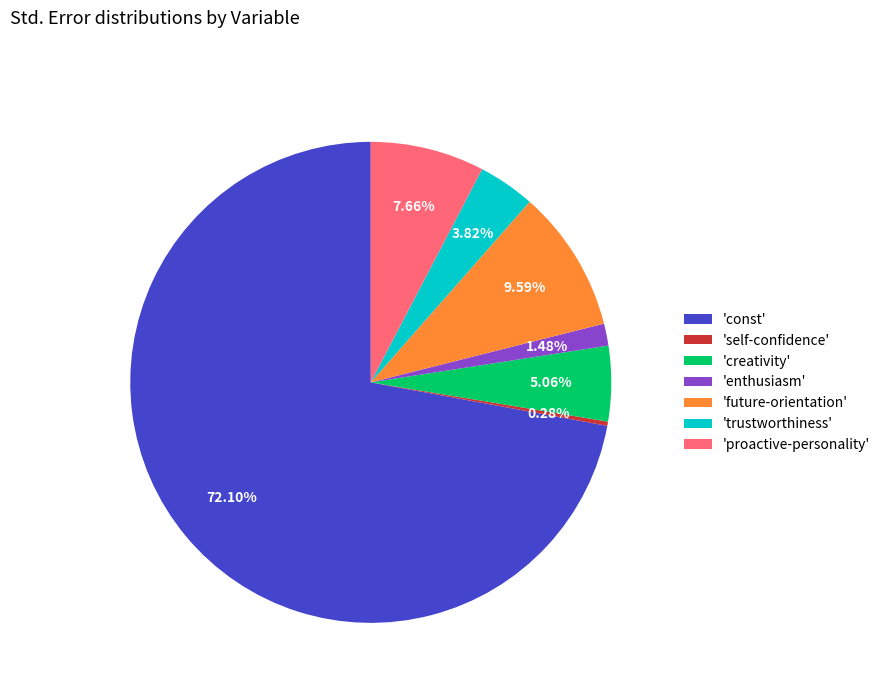

Does 'const' represent more than half of the total?

Yes